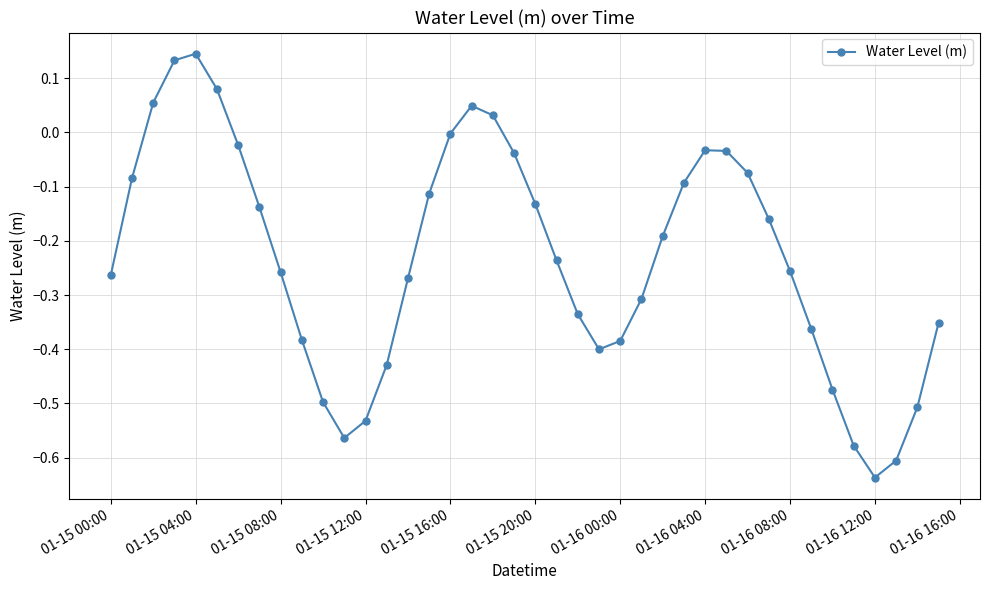

True or false: there are more than 1 points higher than both neighbors.

True